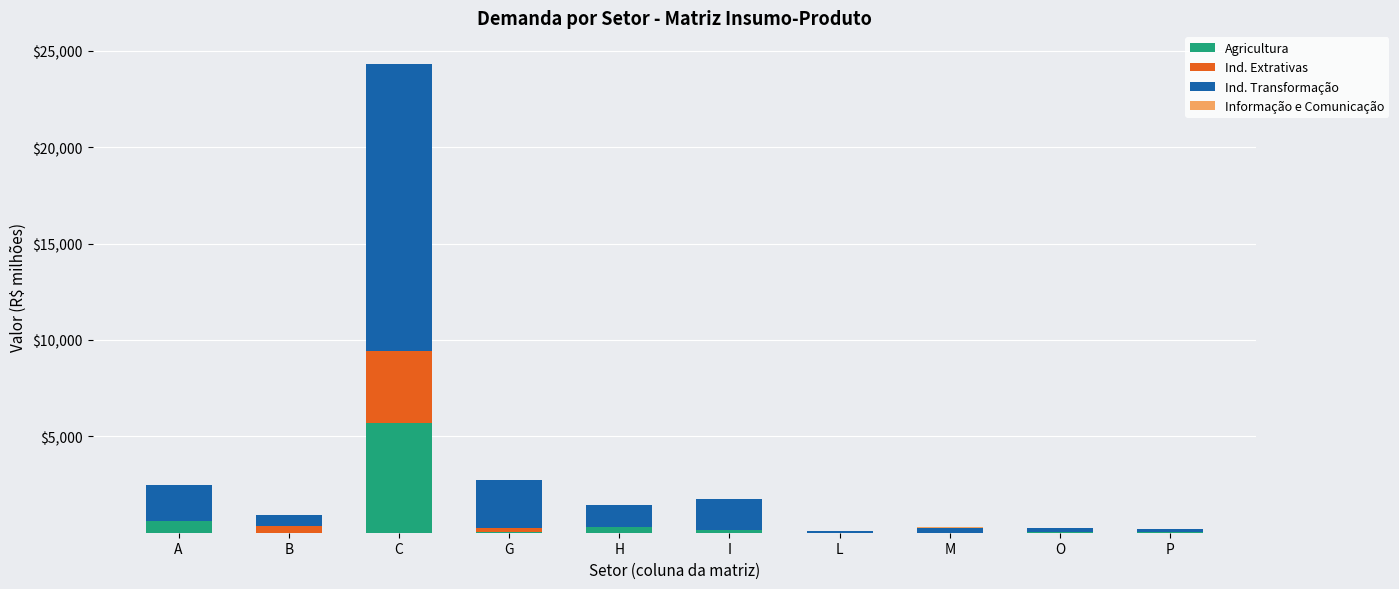

At which category is the sum across all series the highest?

C